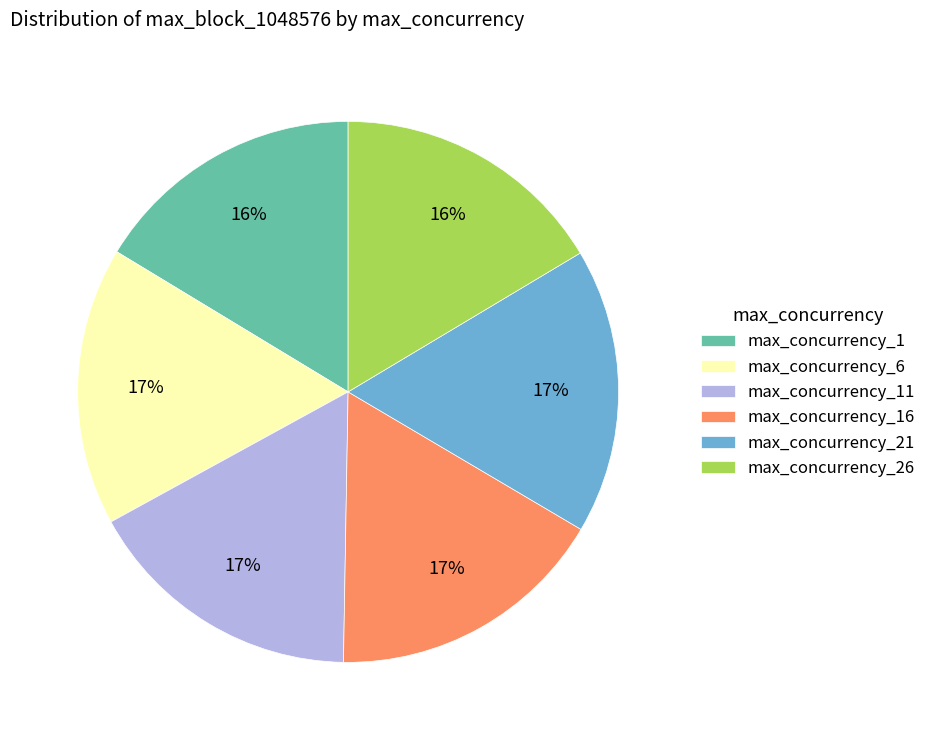

Combined, do max_concurrency_21 and max_concurrency_16 account for over 50%?

No